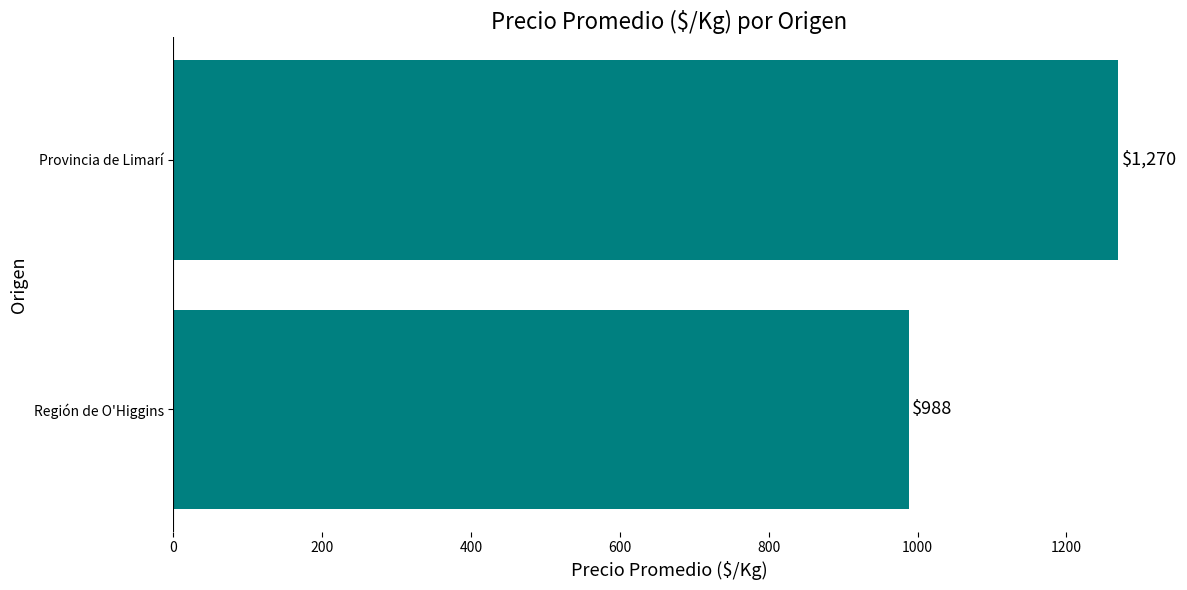

Are the bars grouped side by side (vs. stacked)?

No